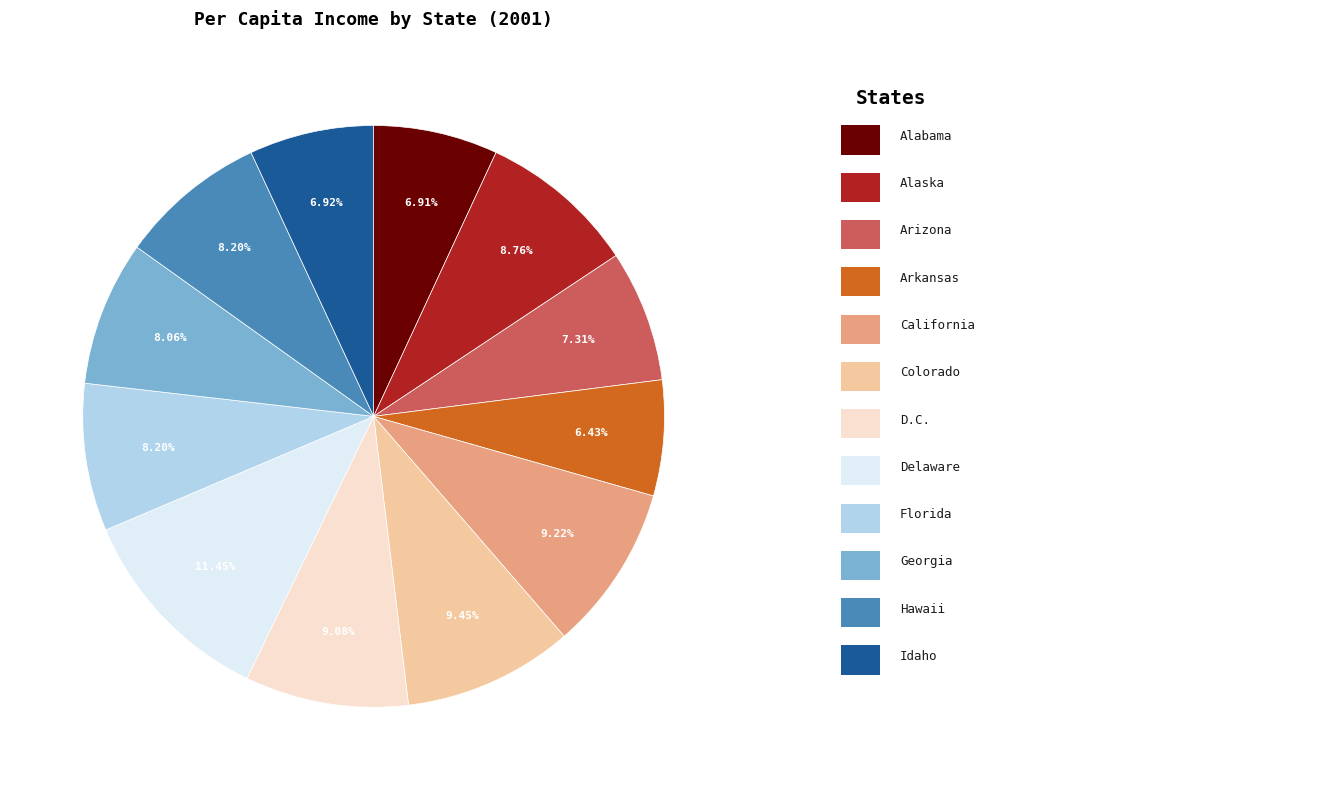

Which slice is the smallest?

Arkansas